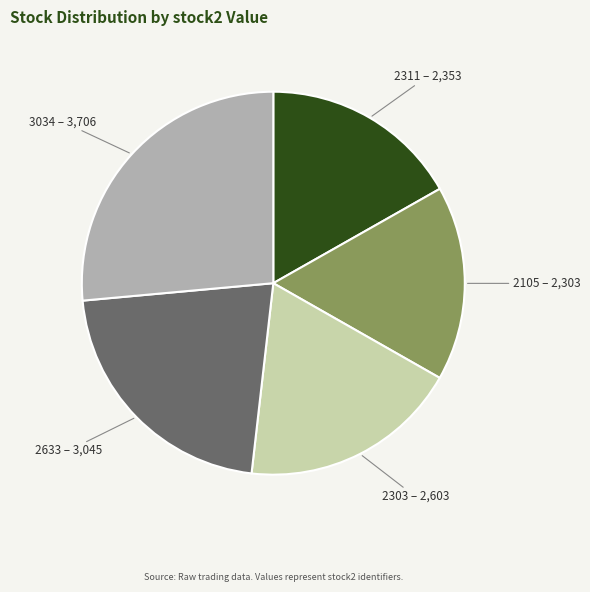

What is the ratio of the value at 3034 to the value at 2311?

1.6